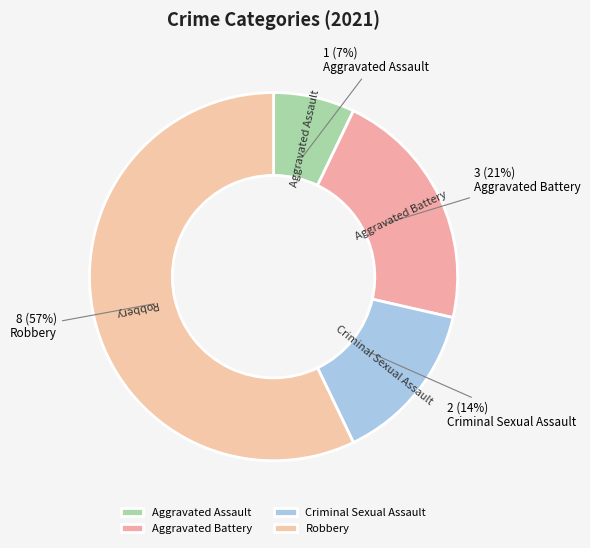

How many slices are in this pie chart?

4